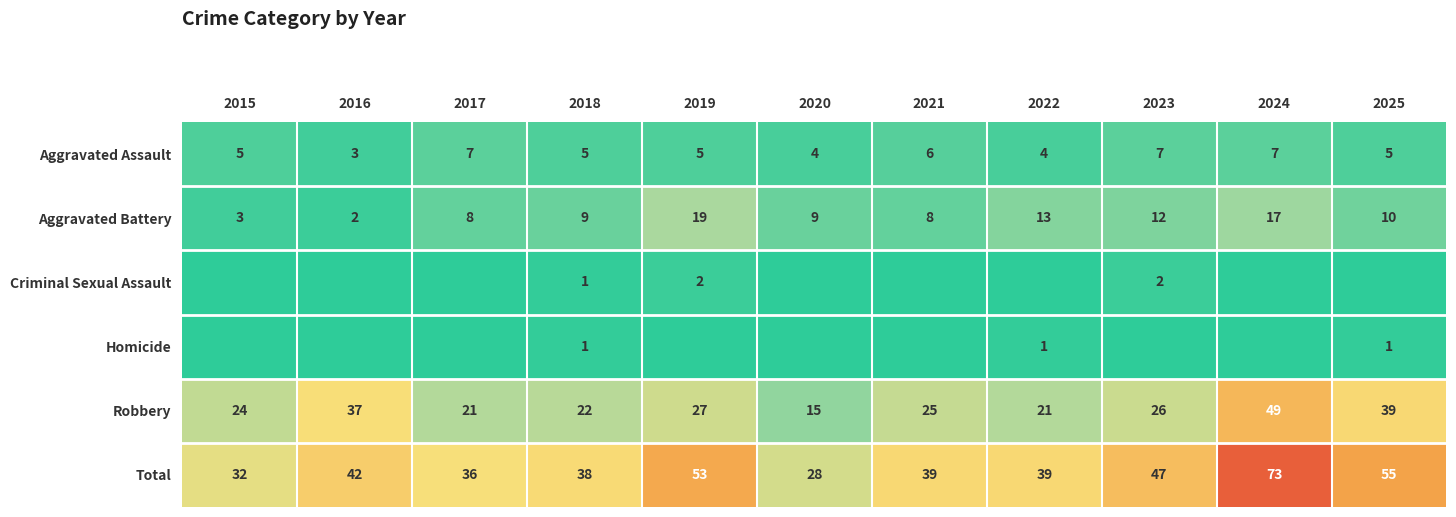

What is the difference between the second highest and minimum values in the Aggravated Battery series?

15